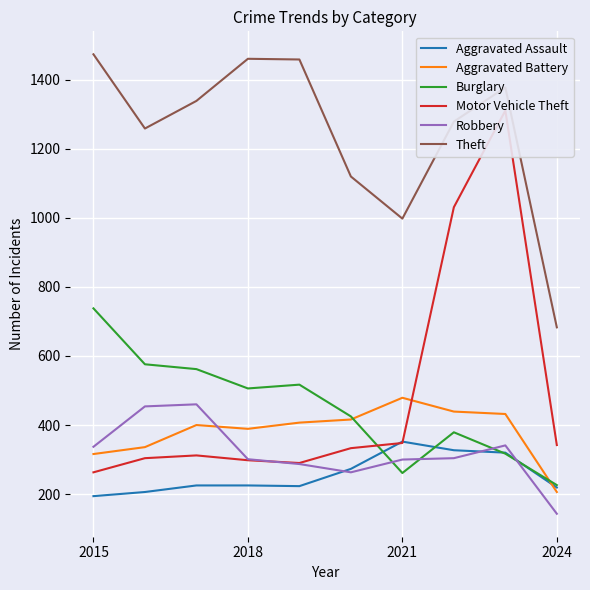

What is the maximum value for Burglary?

738